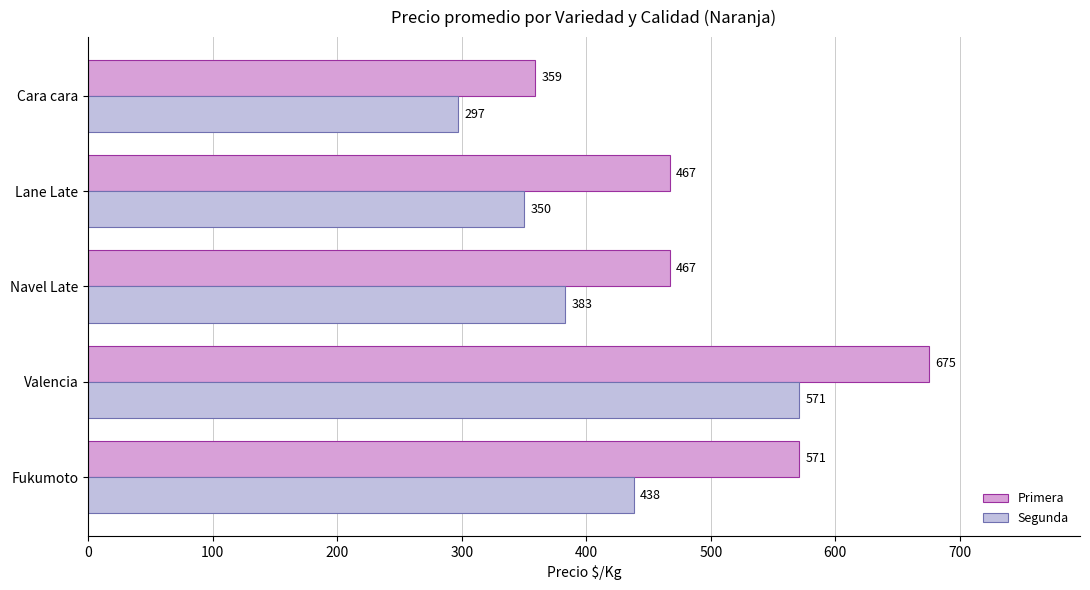

What is the difference between the highest and lowest values at Cara cara?

62